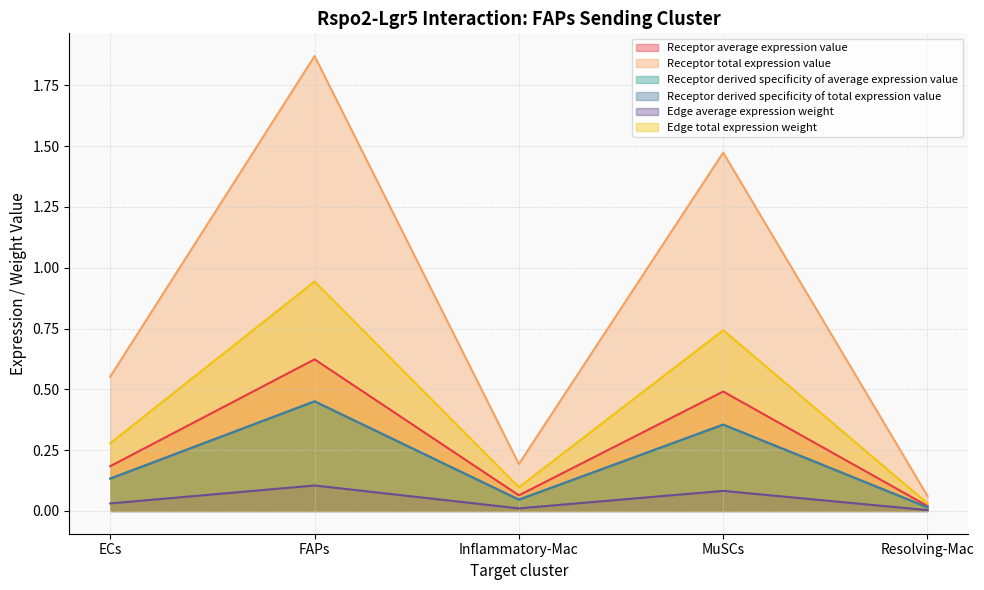

True or false: Receptor derived specificity of total expression value and Receptor average expression value cross at least once.

False